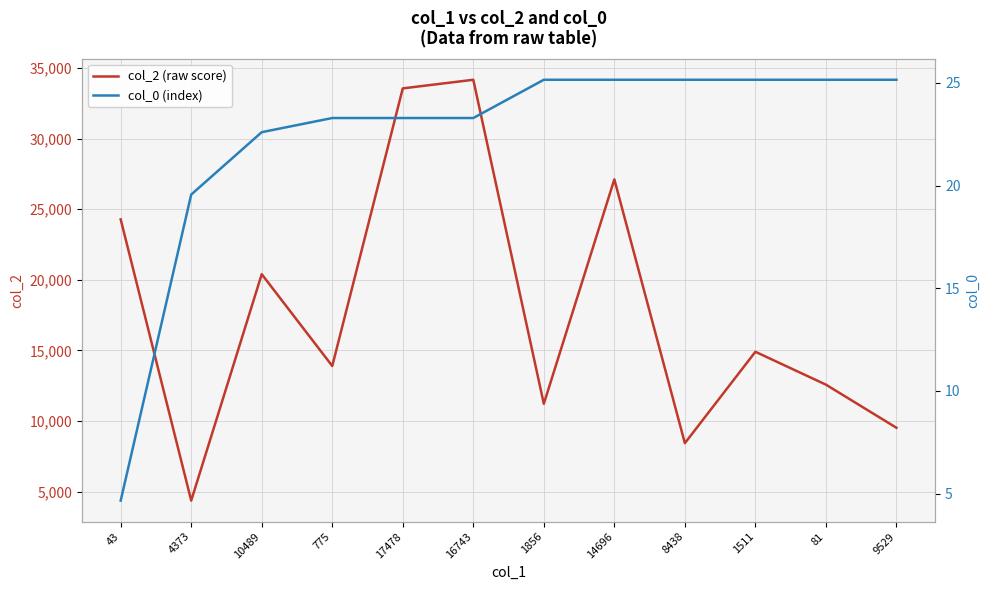

What is the sum of the col_0 (index) values at 81 and 9529?

50.3